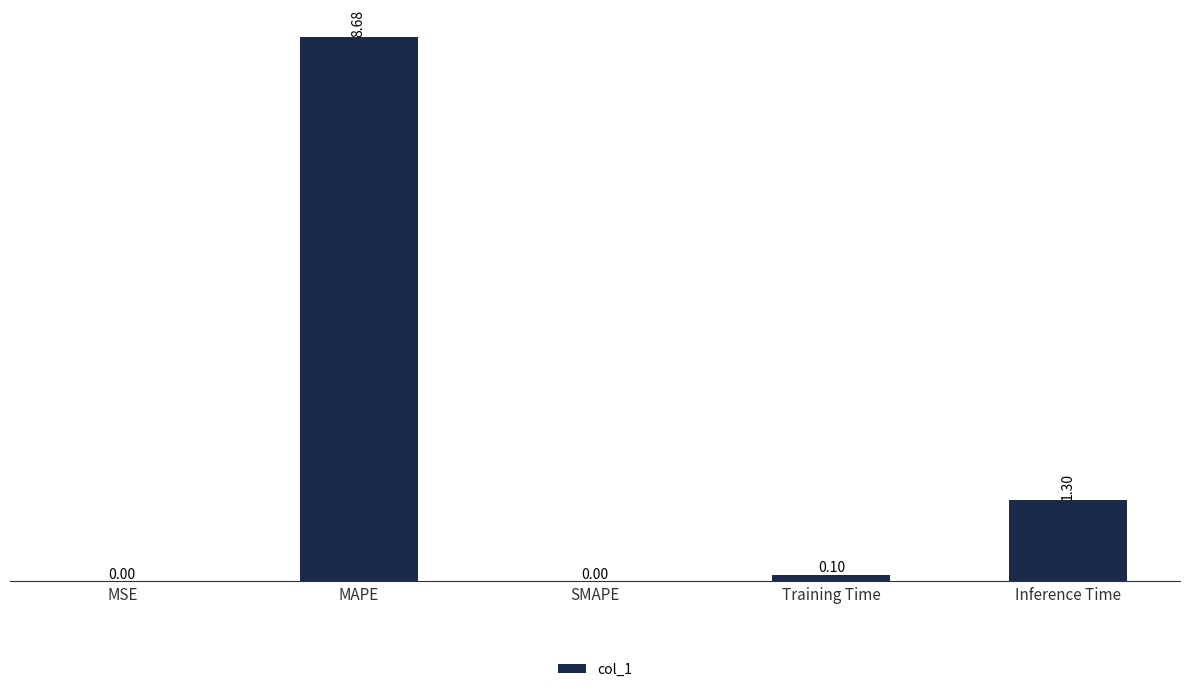

What is the difference between the values at MSE and Training Time?

0.1